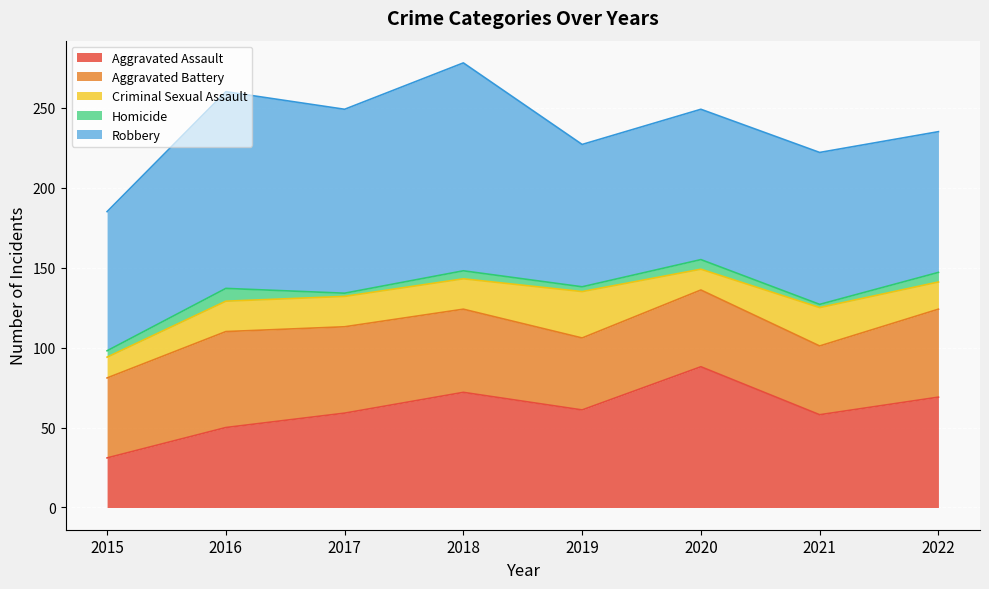

Rank the categories by Criminal Sexual Assault value from highest to lowest.

2019, 2021, 2016, 2017, 2018, 2022, 2015, 2020